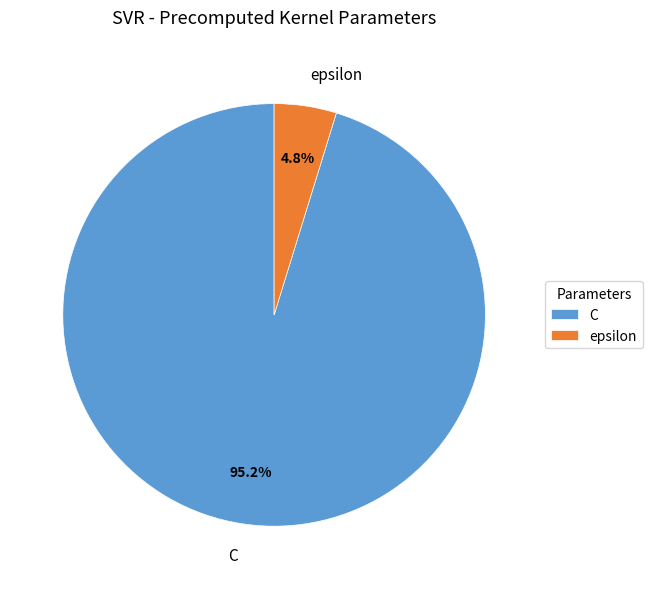

Combined, do epsilon and C account for over 50%?

Yes